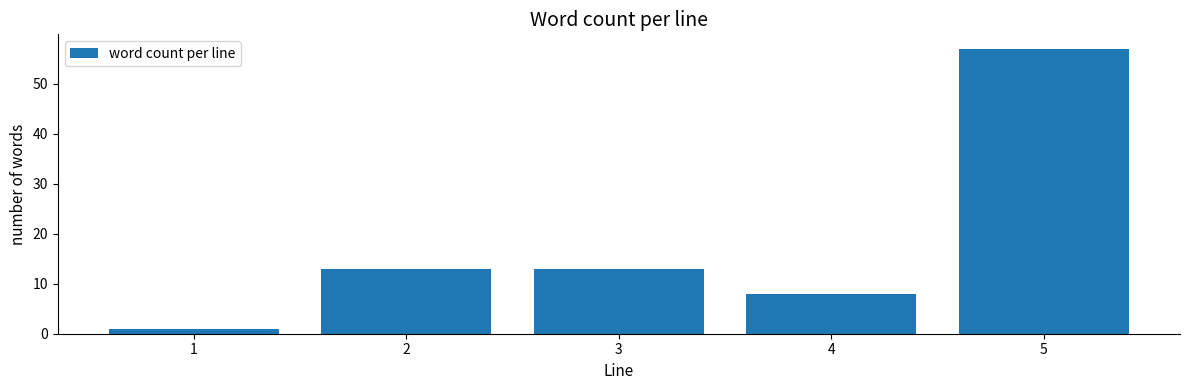

Reading right to left, transcribe all the data shown in this chart.

5=57	4=8	3=13	2=13	1=1